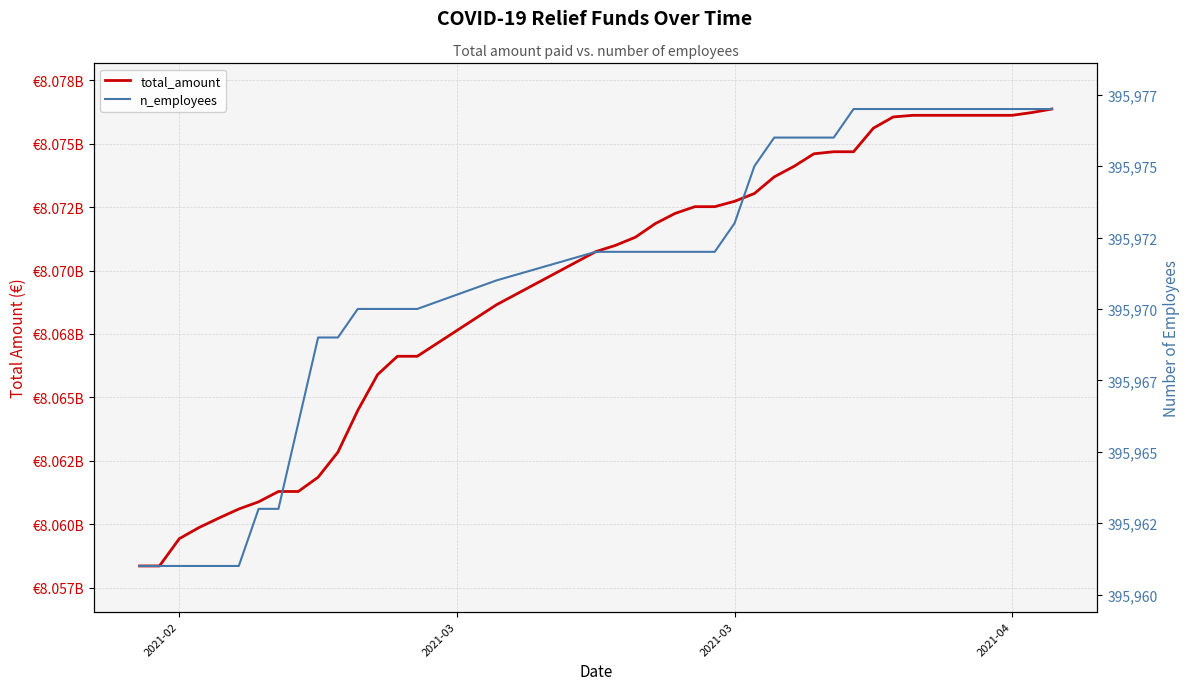

Which category has the lowest value in the n_employees series?

2021-02